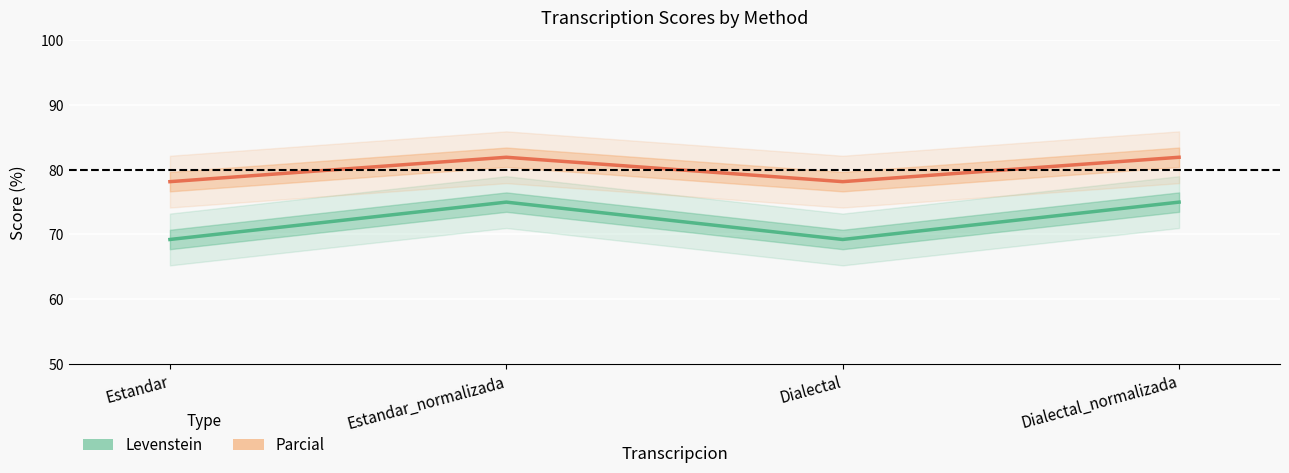

What is the difference between the second highest and second lowest values in the Levenstein series?

5.8